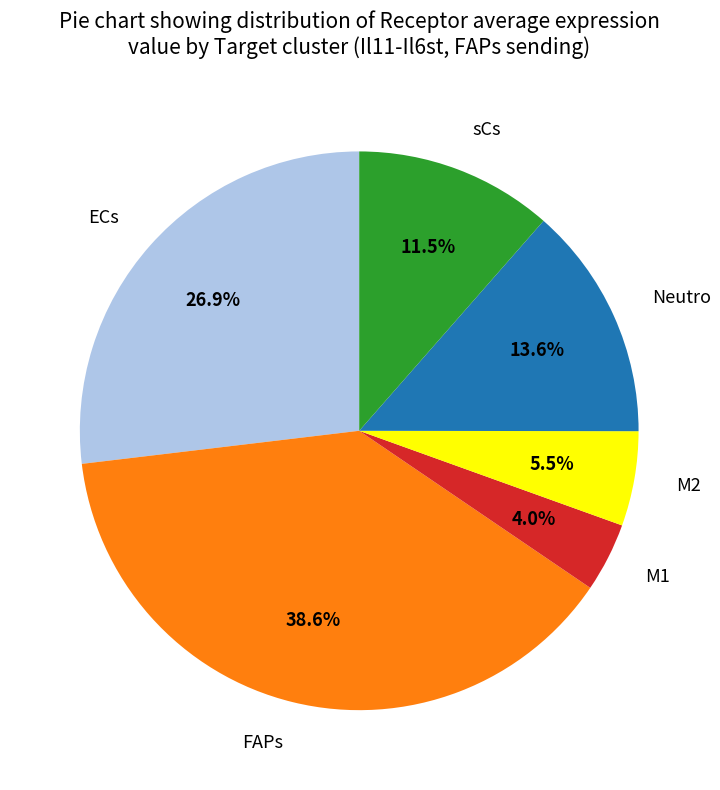

Do Neutro and M1 together represent more than half of the pie?

No